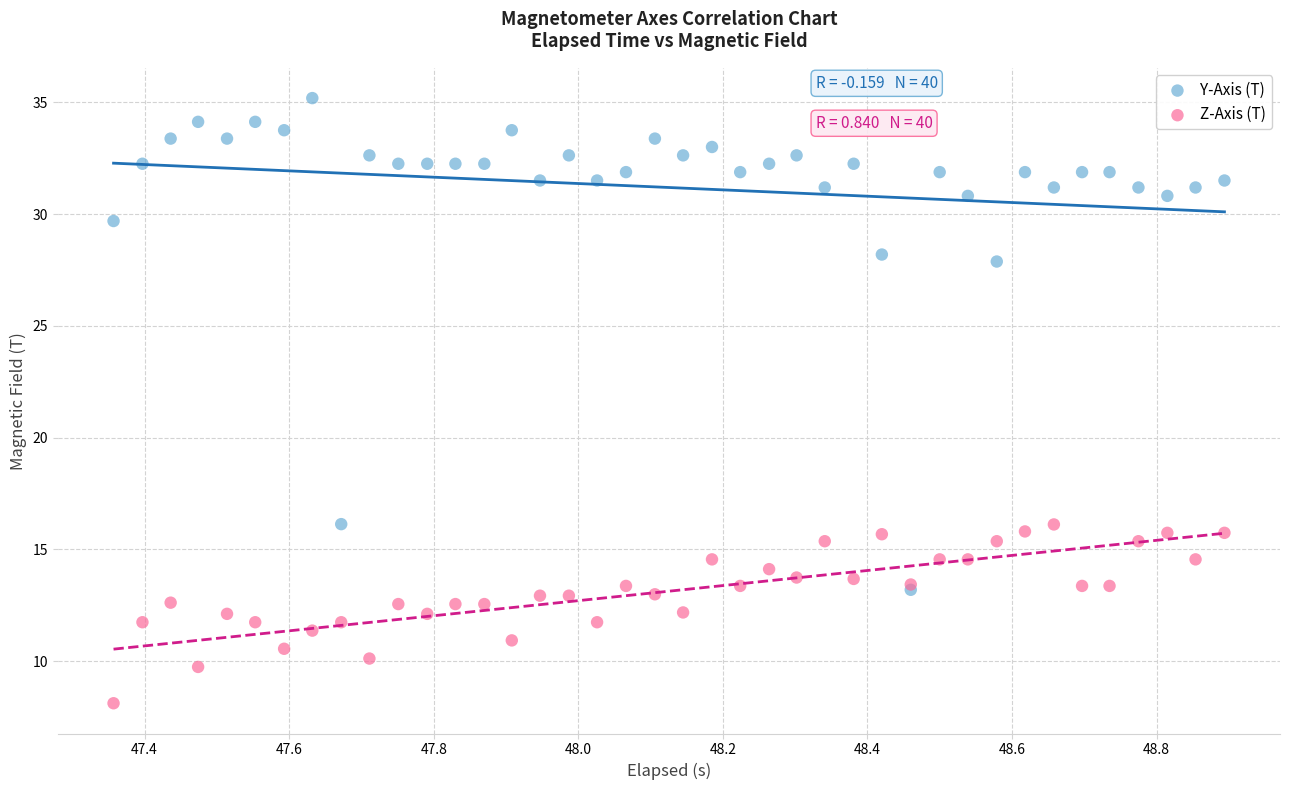

Which series contains the highest Y value?

Y-Axis (T)